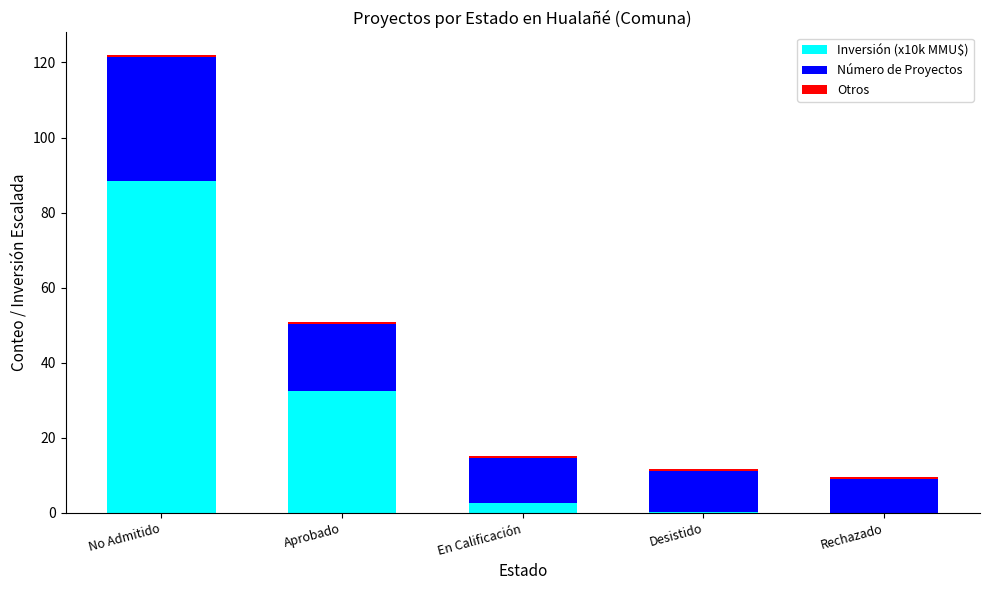

What is the sum of all Inversión (x10k MMU$) values?

123.7